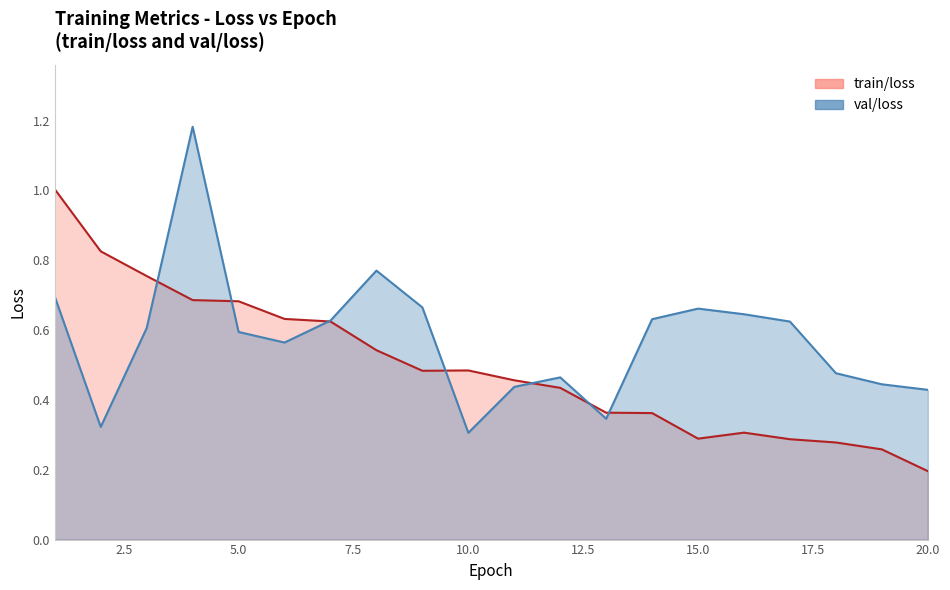

Which series has the widest spread of values?

val/loss